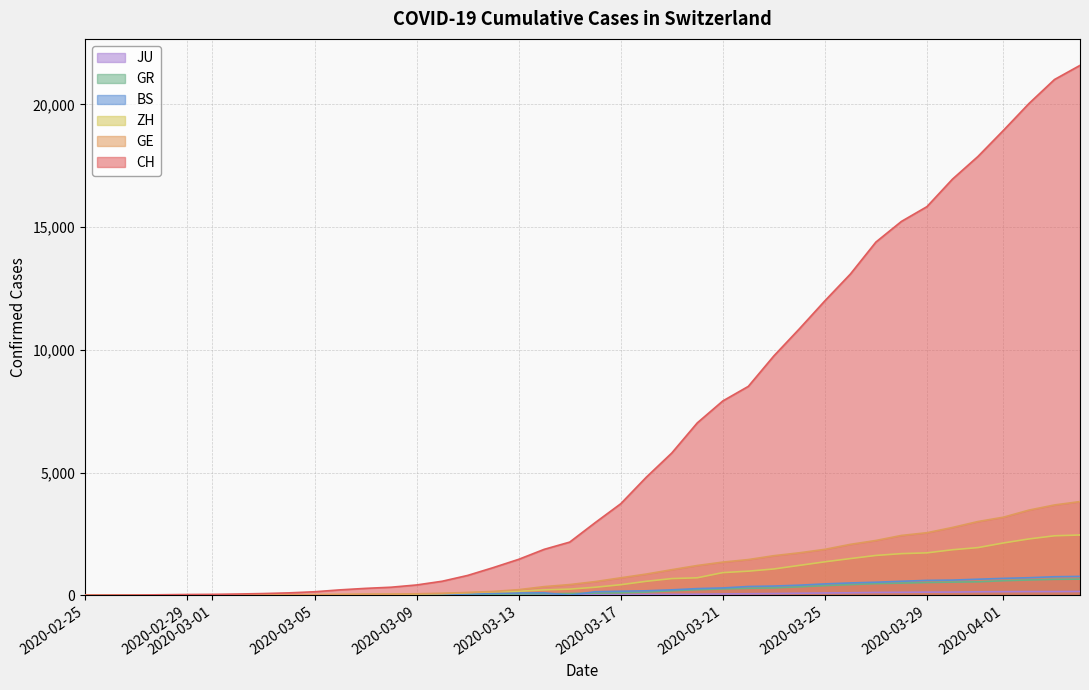

Between 2020-03-04 and 2020-03-11, which series saw the biggest shift?

CH